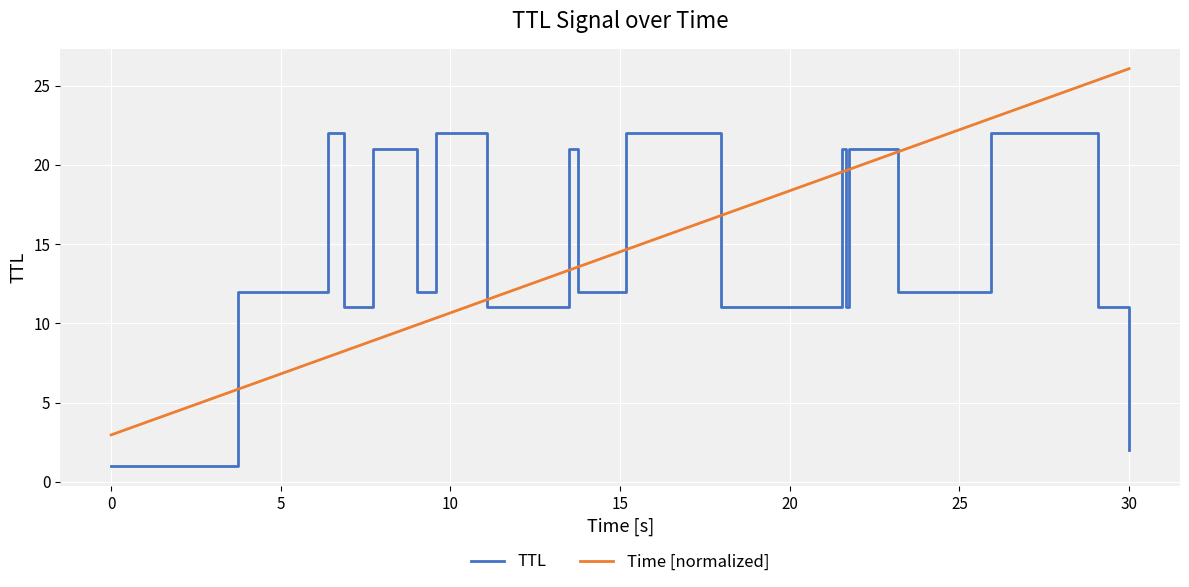

List the series in order of their peak value, lowest first.

TTL, Time [normalized]